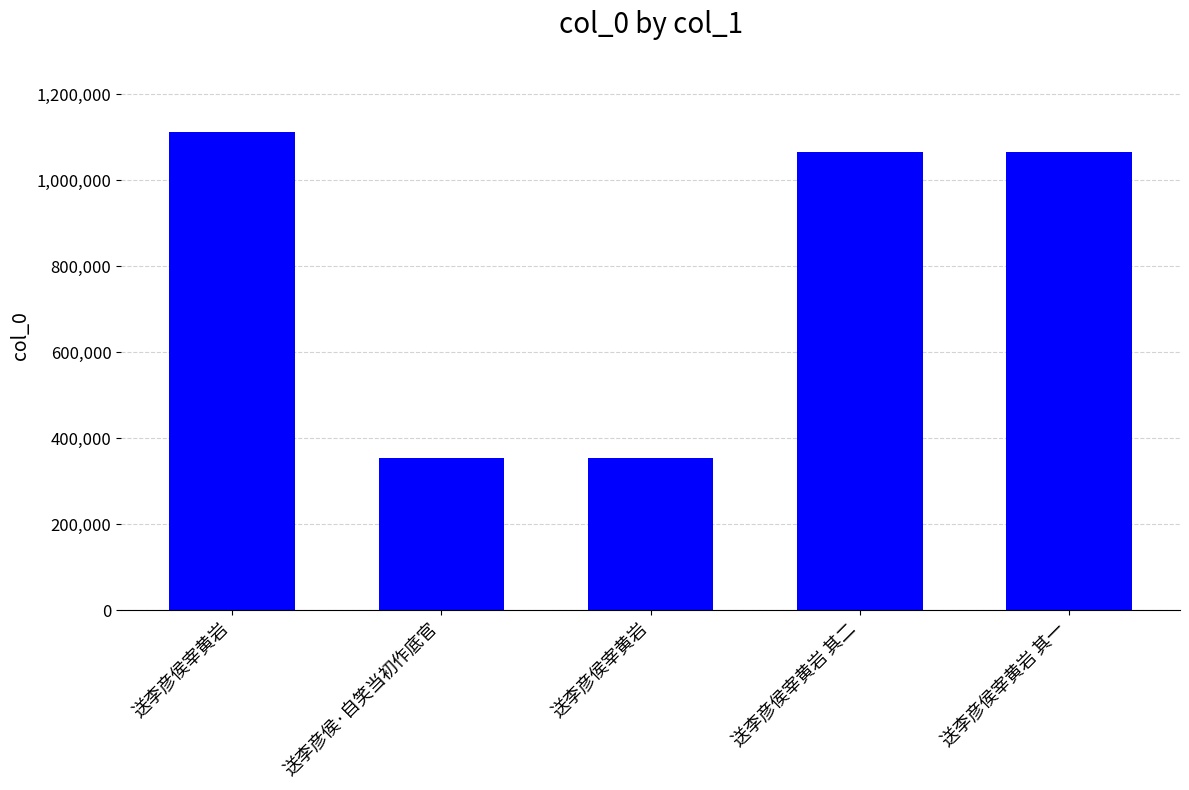

Which has a higher value, 送李彦侯宰黄岩 其一 or 送李彦侯·自笑当初作底官?

送李彦侯宰黄岩 其一